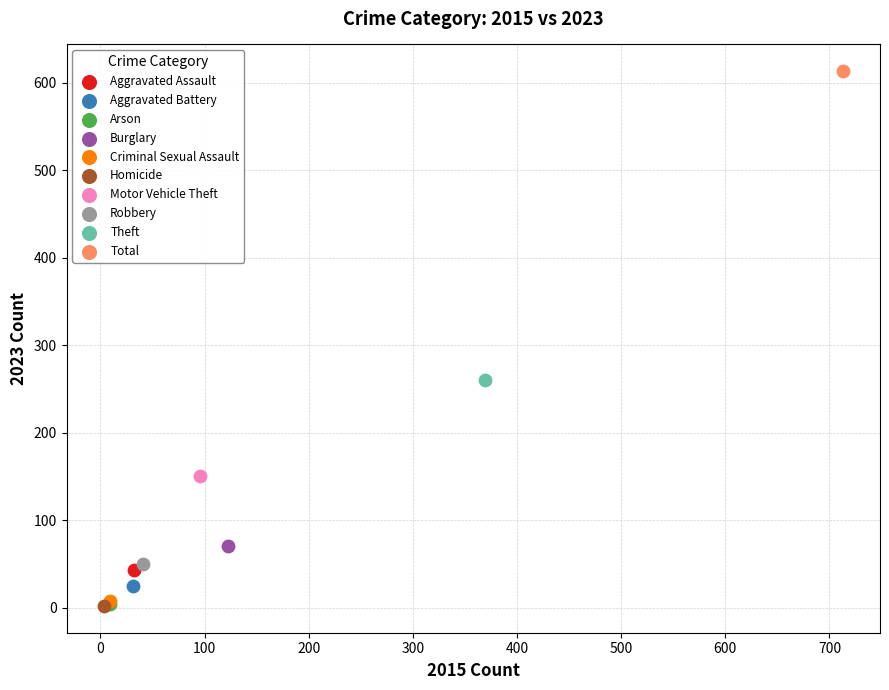

What are all the series names shown in the legend?

Aggravated Assault, Aggravated Battery, Arson, Burglary, Criminal Sexual Assault, Homicide, Motor Vehicle Theft, Robbery, Theft, Total